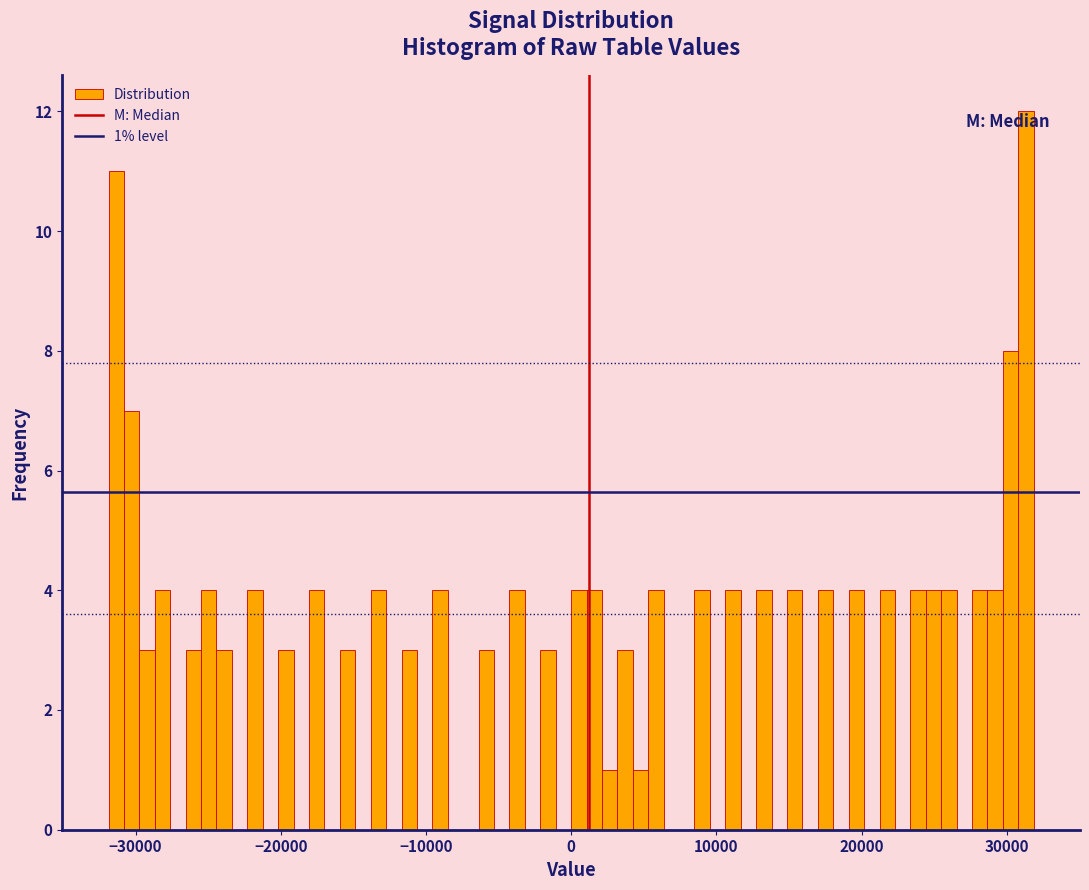

Read against the x-axis, roughly where is the centre of the tallest bar?

31000